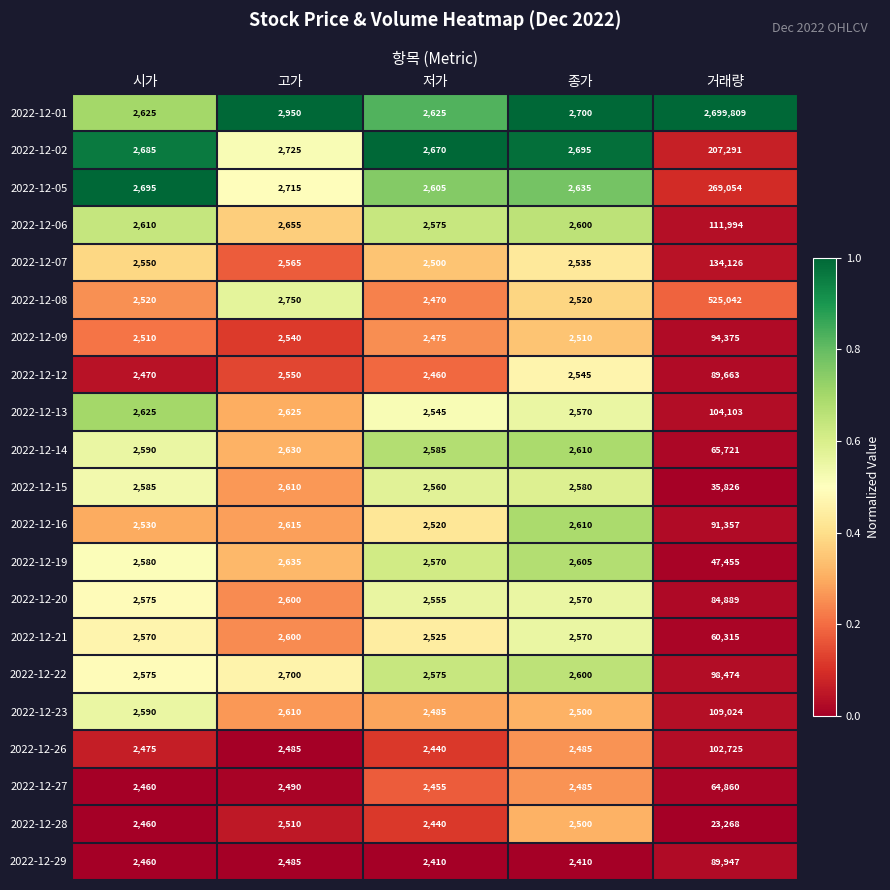

Is it true that 2022-12-05 equals 3752 at 고가?

False